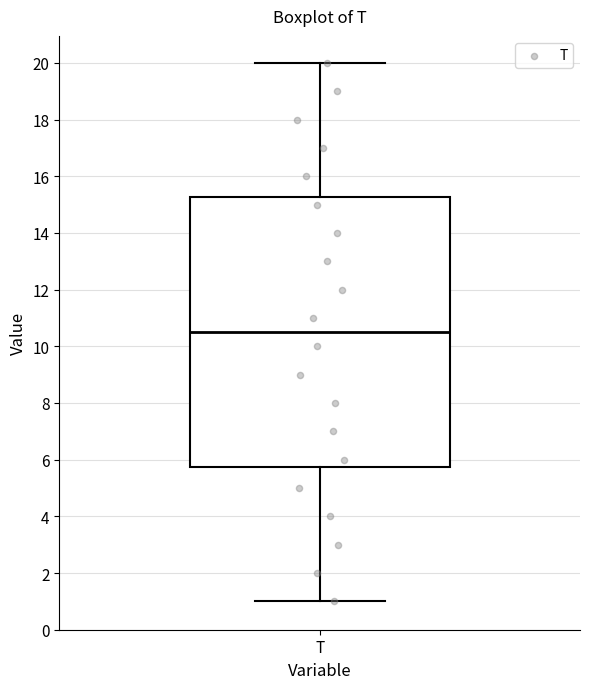

Read this box plot against the y-axis: the position of the median line, the range covered by the box, and the ends of both whiskers. The values are not printed on the chart, so give them approximately, as read against the axis.

median 10.6, box 5.8 to 15.2, whiskers 1.0 to 20.0